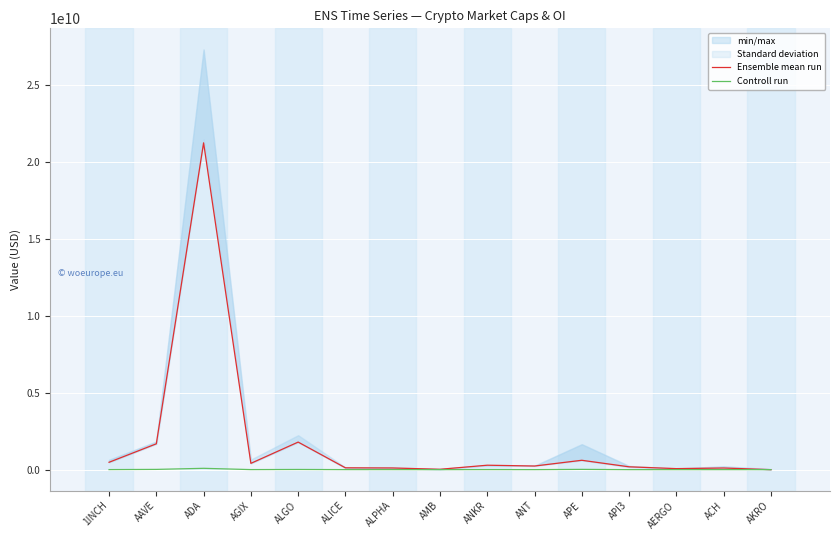

At which category is the sum across all series the highest?

ADA